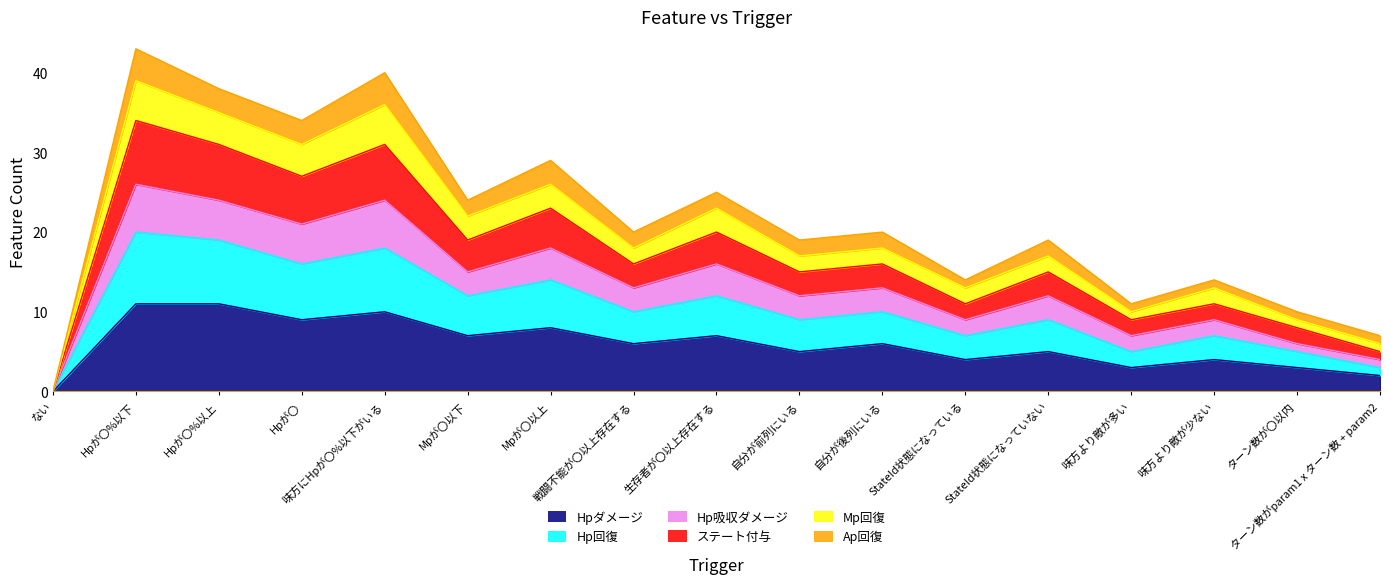

What is the label of the 11th point from the right?

Mpが〇以上